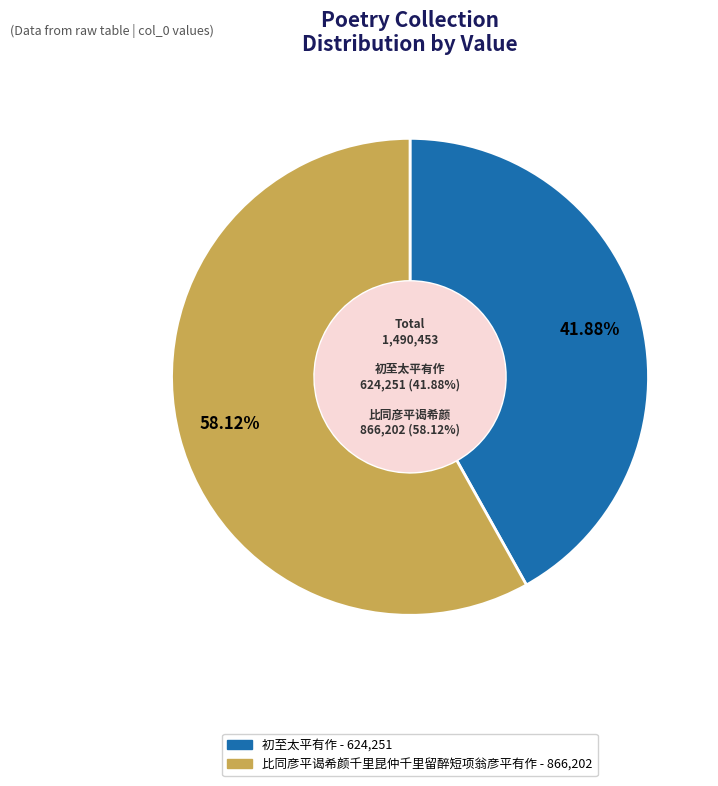

To the nearest percent, what is the difference between the largest and smallest slice percentages?

16%